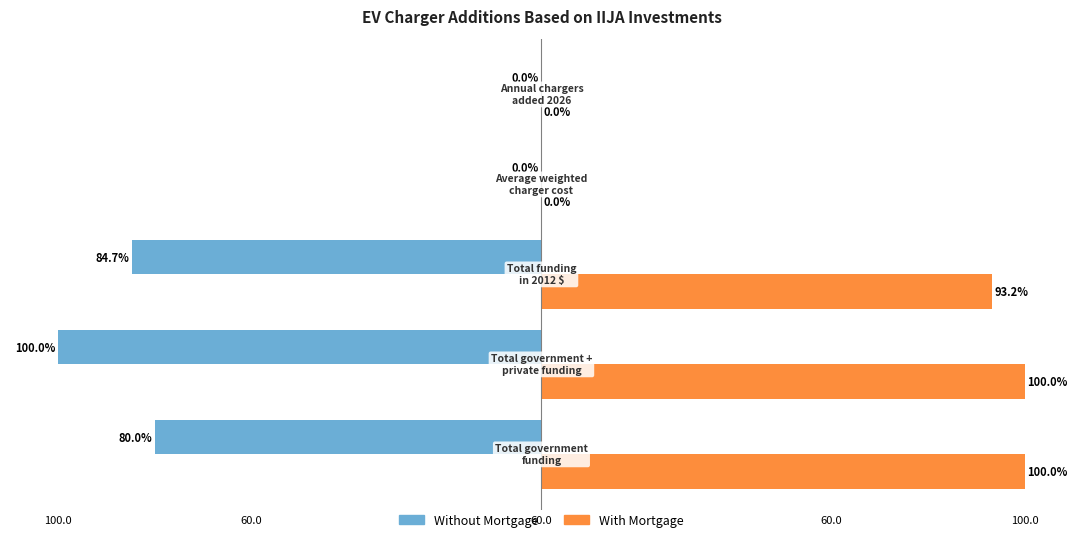

Which series has the largest range (max minus min)?

Without Mortgage